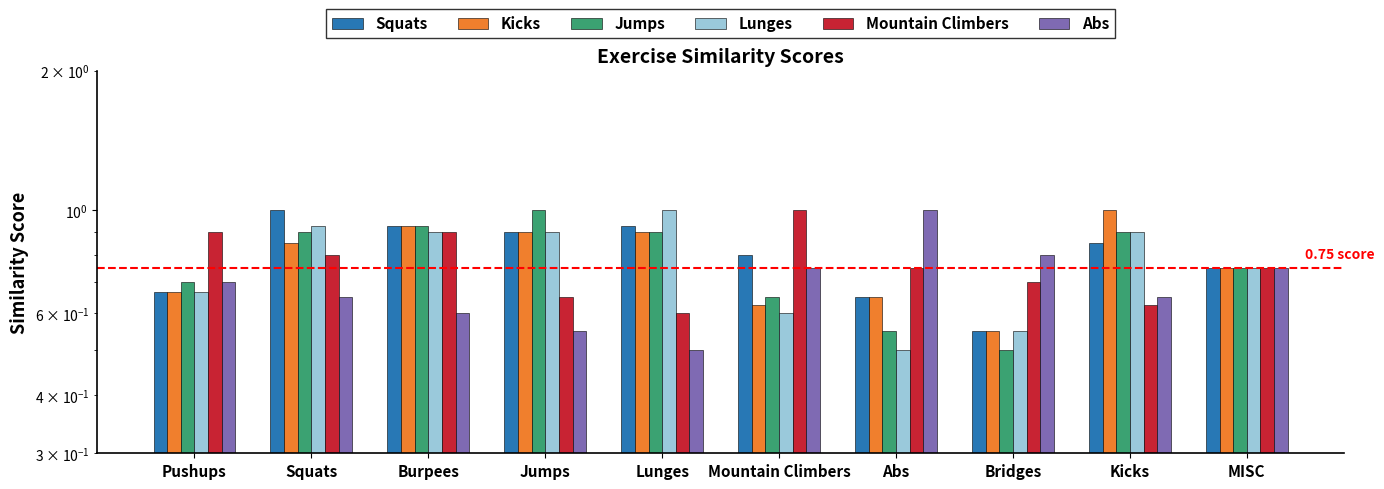

Between Mountain Climbers and Squats, which is larger?

Squats